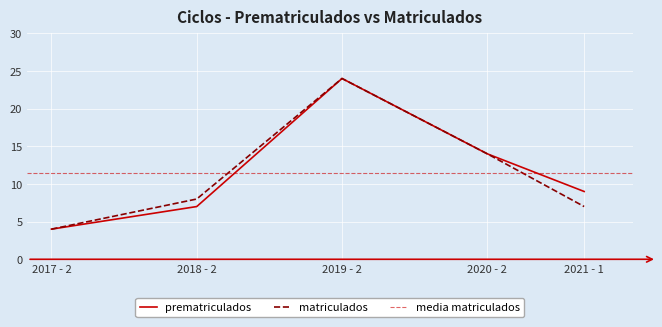

Which category has the highest value in the matriculados series?

2019 - 2